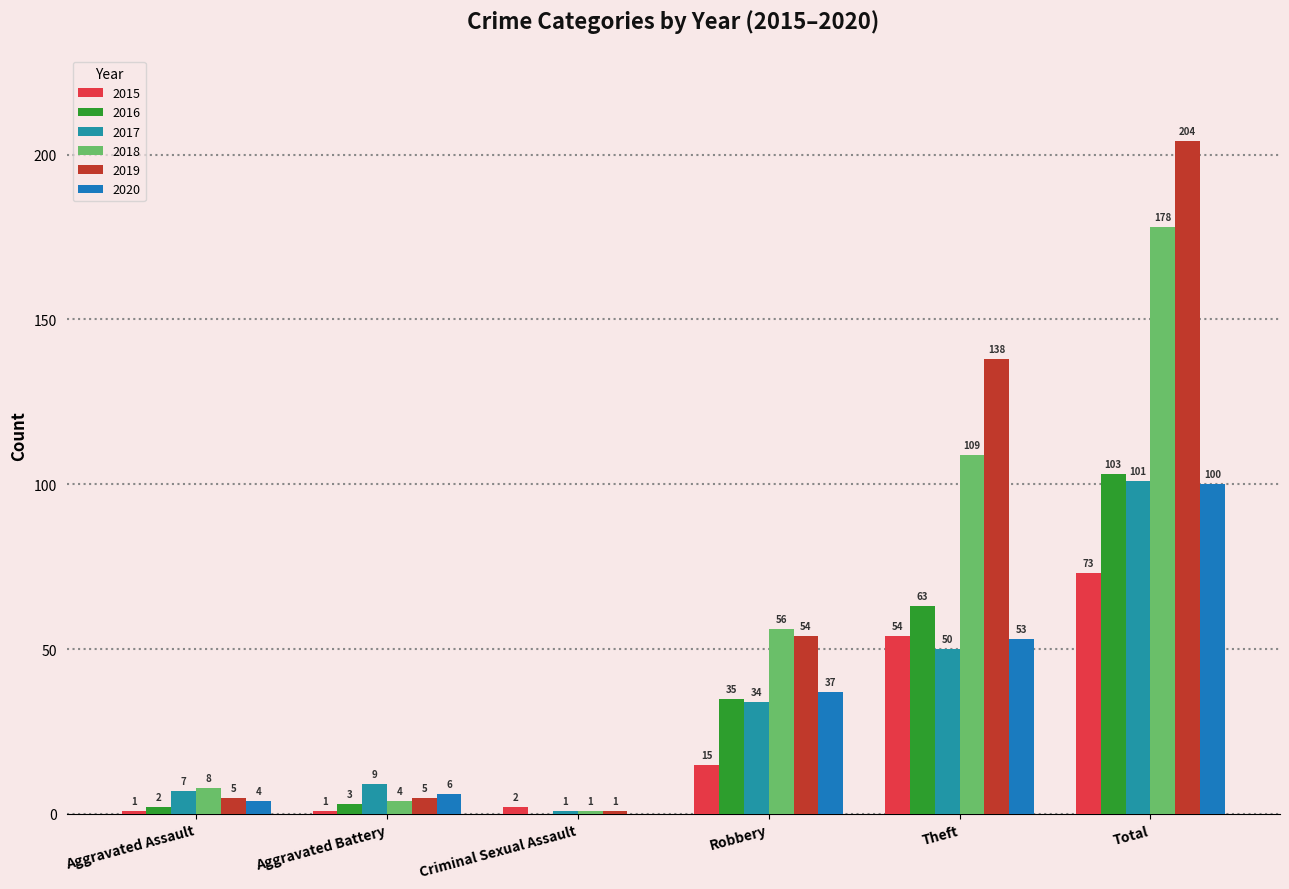

Are the bars horizontal?

No